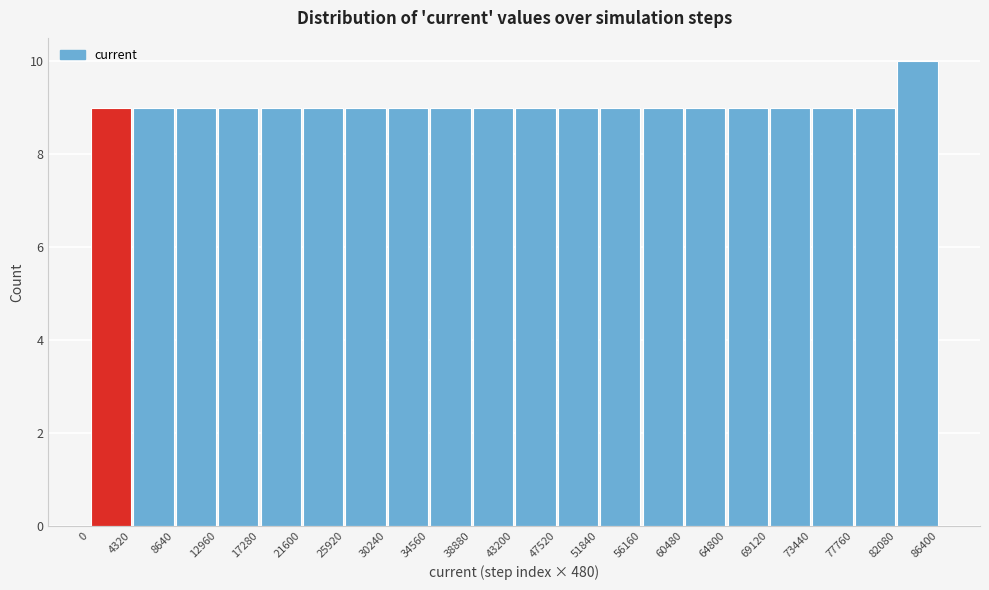

Reading left to right, list every bar in this chart as the range it spans on the x-axis followed by its height. The values are not printed on the chart, so give them approximately, as read against the axis.

0 to 4320: 9
4320 to 8640: 9
8640 to 12960: 9
12960 to 17280: 9
17280 to 21600: 9
21600 to 25920: 9
25920 to 30240: 9
30240 to 34560: 9
34560 to 38880: 9
38880 to 43200: 9
43200 to 47520: 9
47520 to 51840: 9
51840 to 56160: 9
56160 to 60480: 9
60480 to 64800: 9
64800 to 69120: 9
69120 to 73440: 9
73440 to 77760: 9
77760 to 82080: 9
82080 to 86400: 10